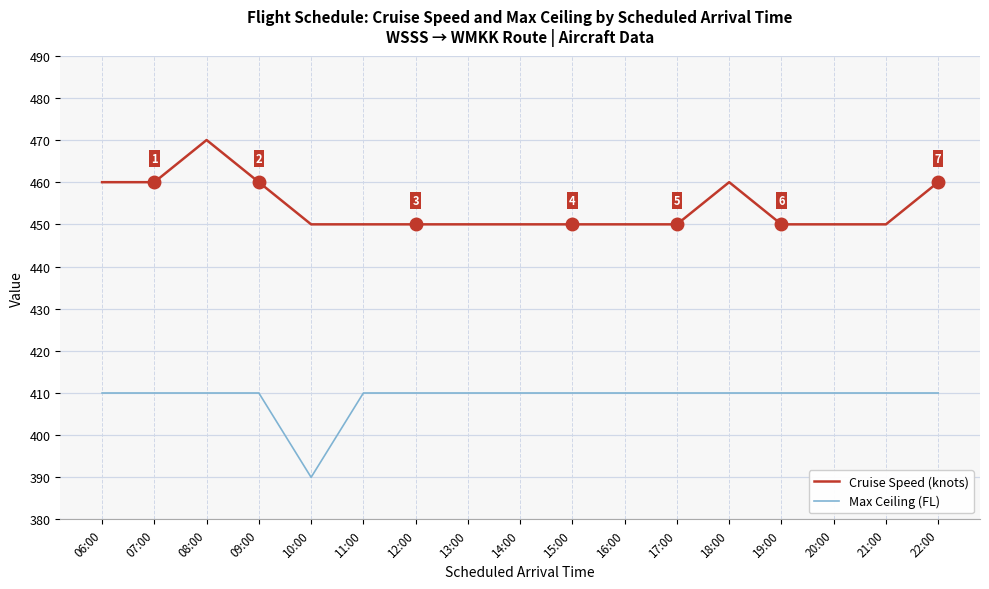

What is the difference between the maximum and minimum values in the Cruise Speed (knots) series?

20